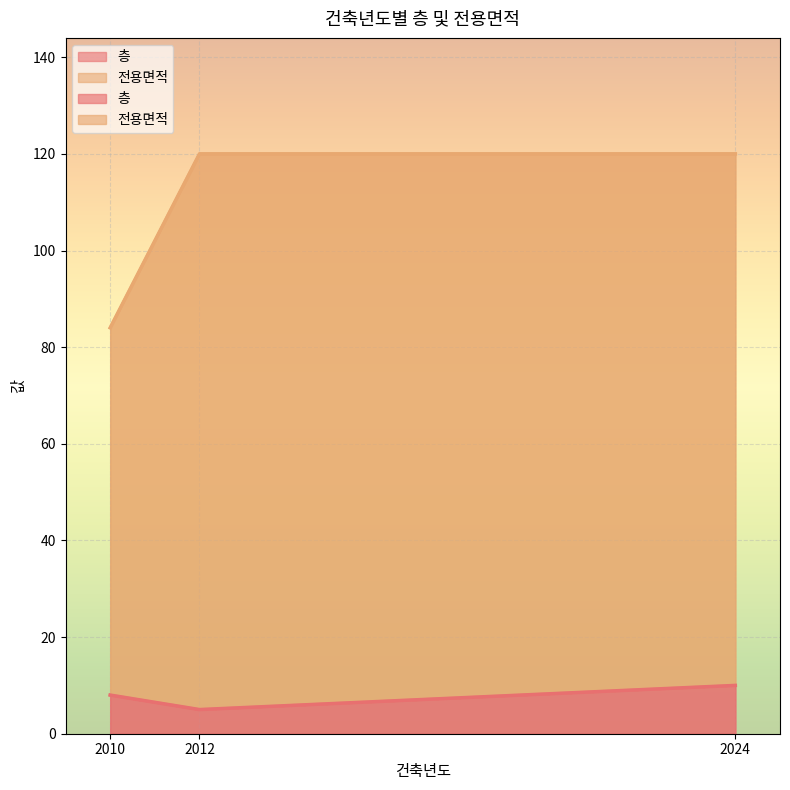

At 2012, list the series in order from largest to smallest.

전용면적, 층